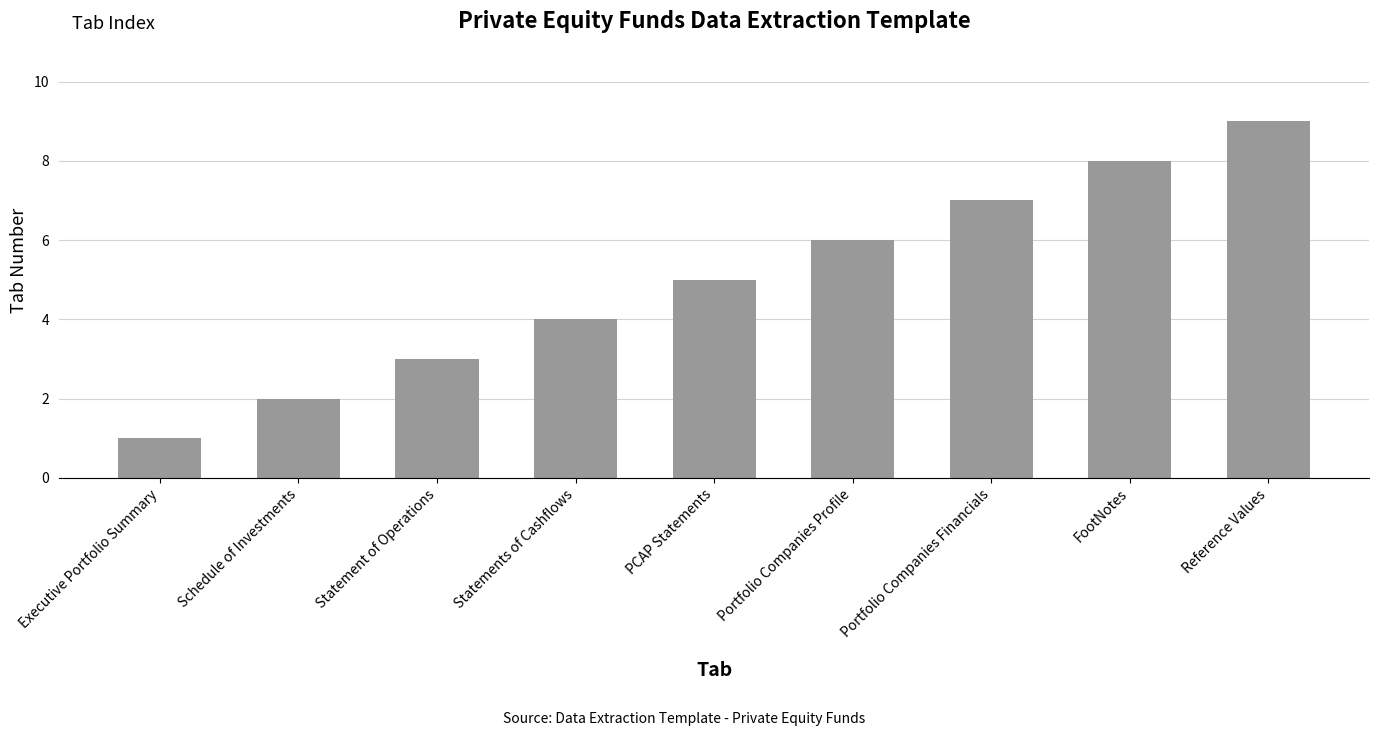

What is the average value?

5